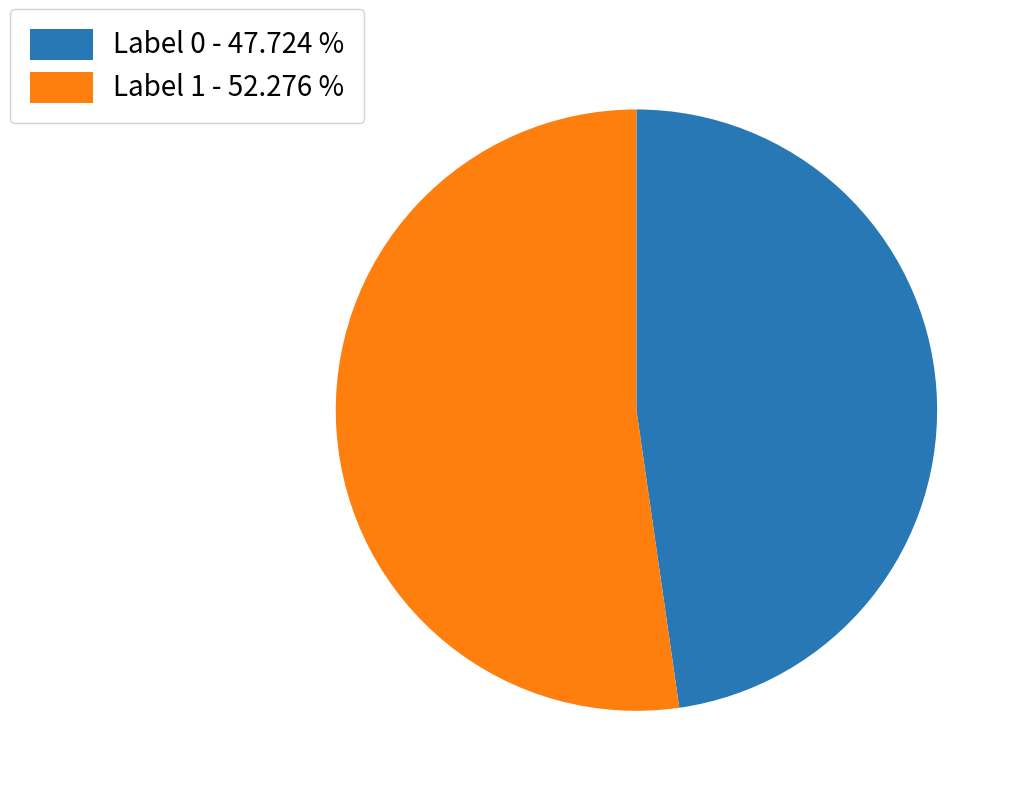

Is there any slice that represents more than half of the pie?

Yes